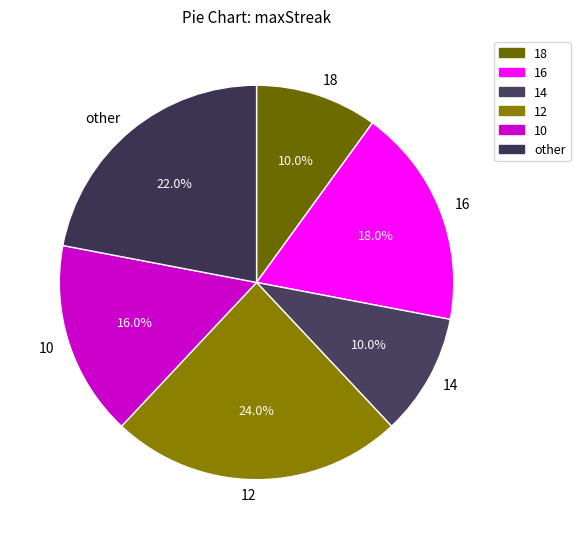

To the nearest percent, what is the average slice percentage?

17%